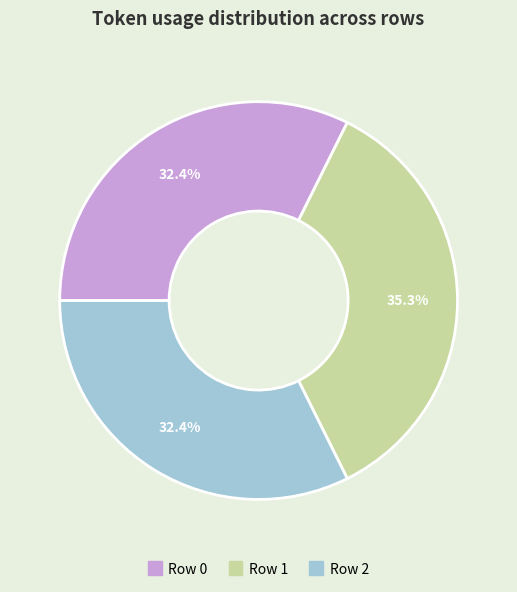

Is there a majority slice in this chart?

No